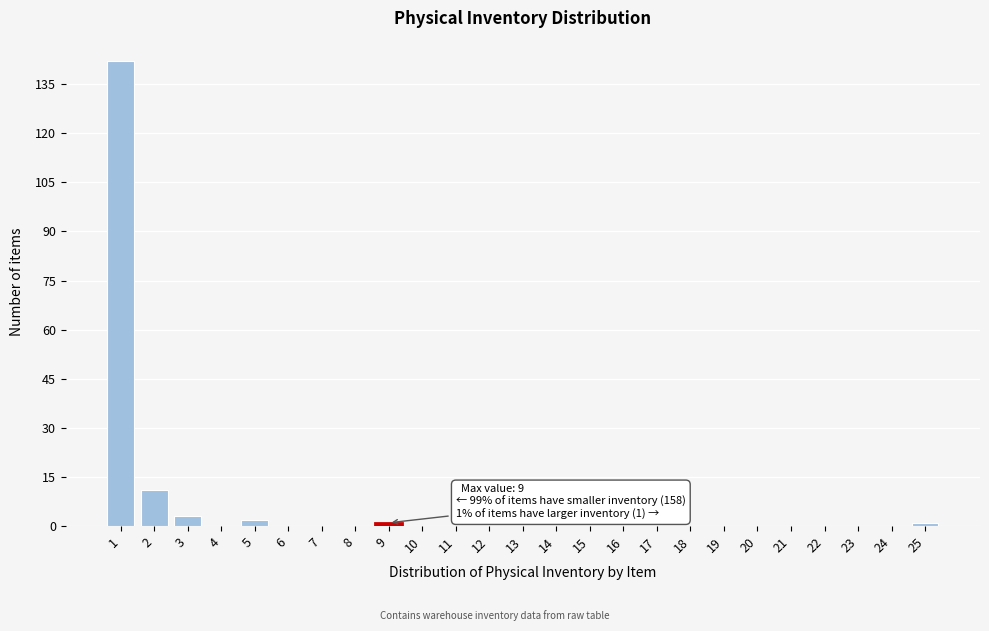

Over which range of the x-axis is the bar tallest?

0.5 to 1.5